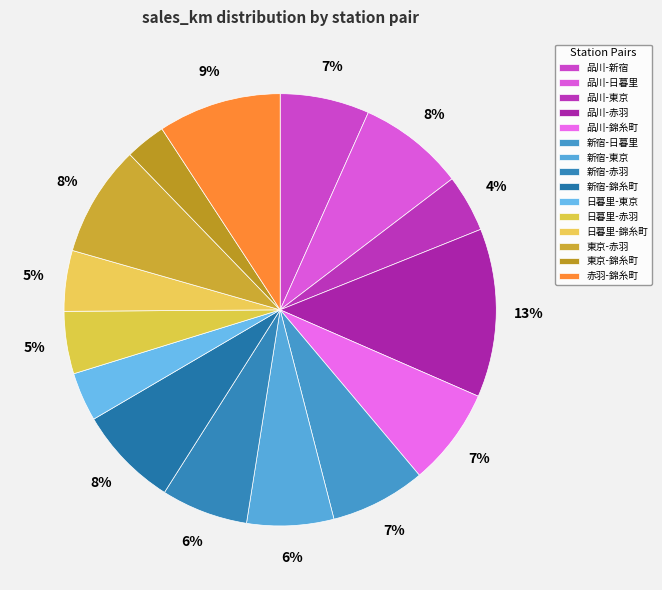

Combined, do 品川-錦糸町 and 品川-東京 account for over 50%?

No